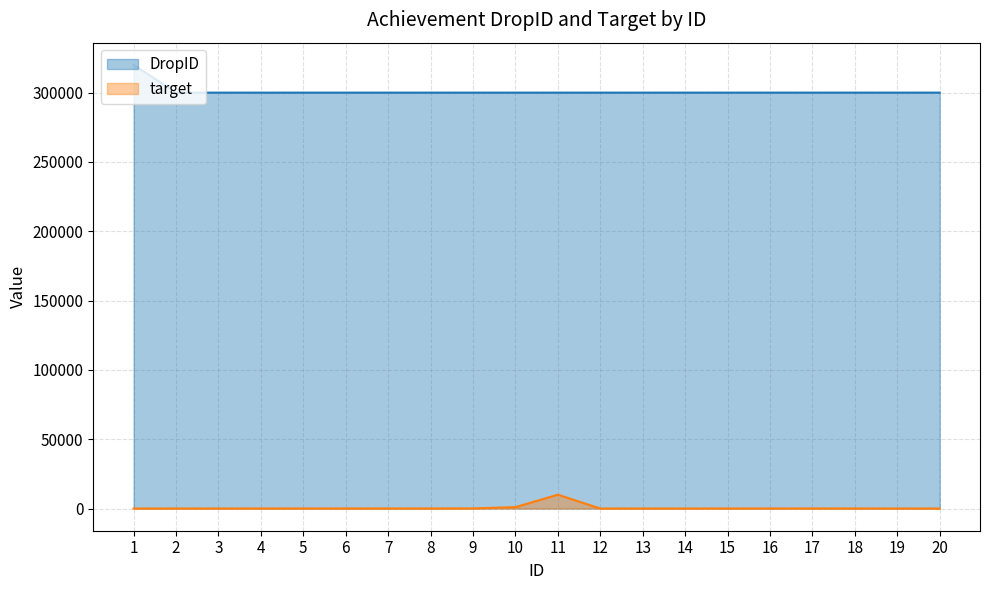

What is the average value of the target series?

579